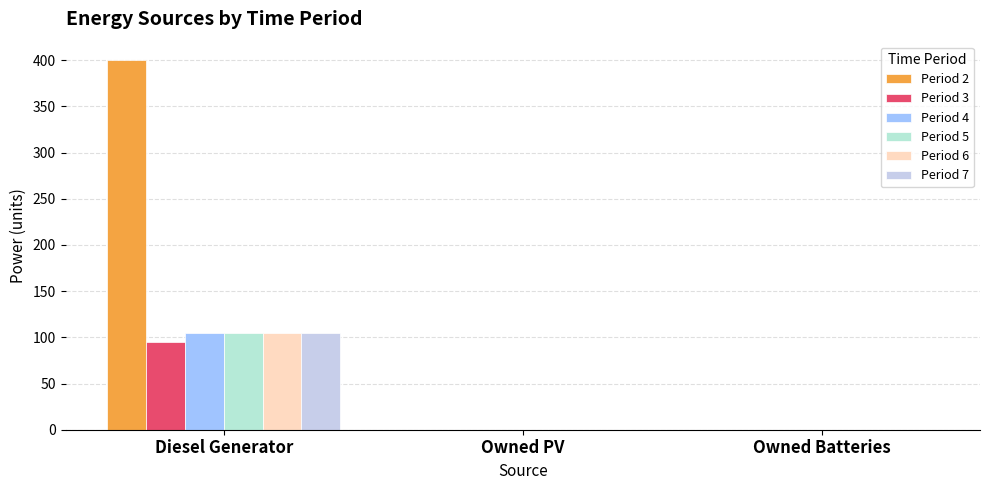

The Period 6 series shows 0 at Owned Batteries. True or false?

True